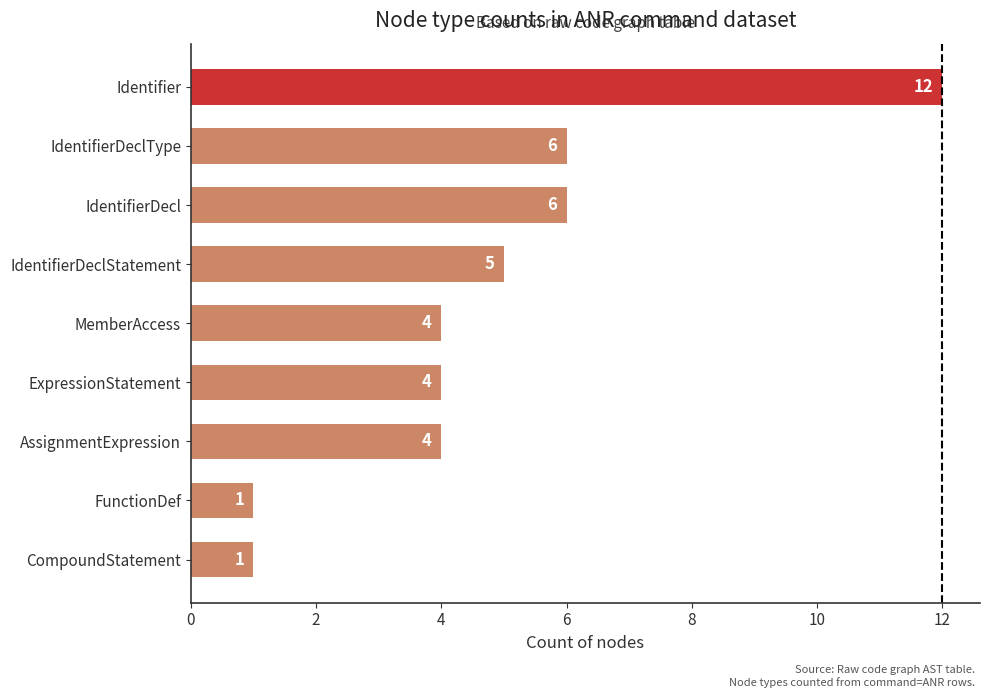

Count the number of categories in the chart.

9